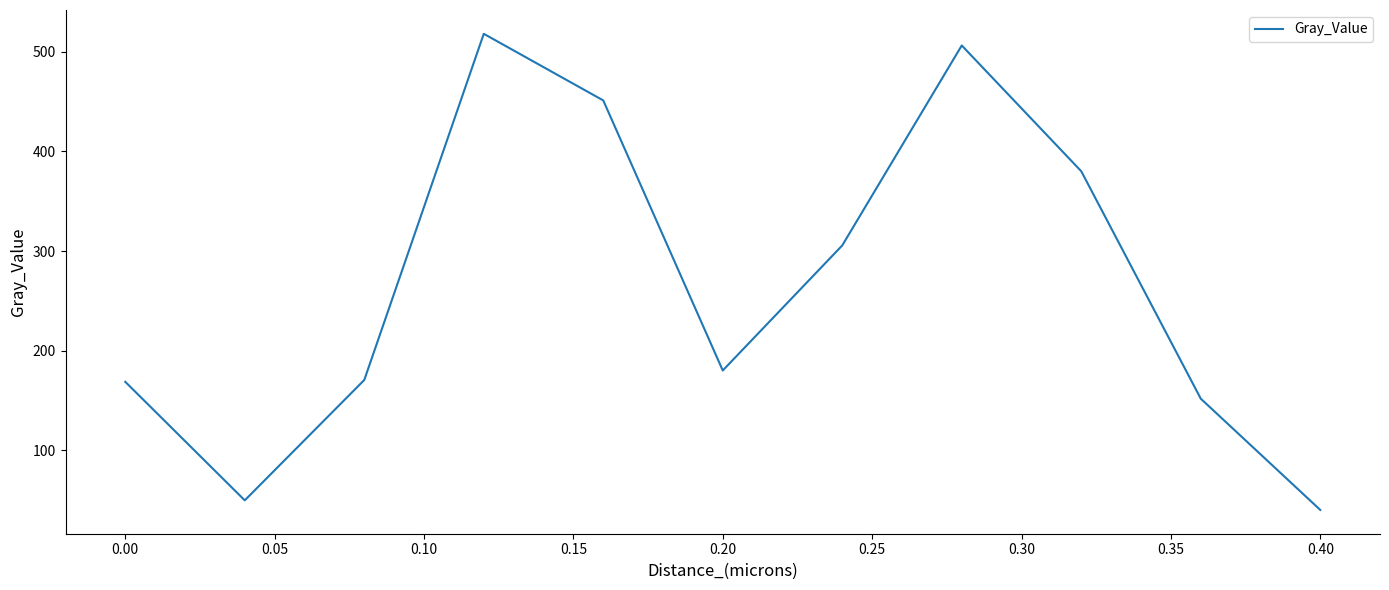

What is the greatest value displayed?

518.1